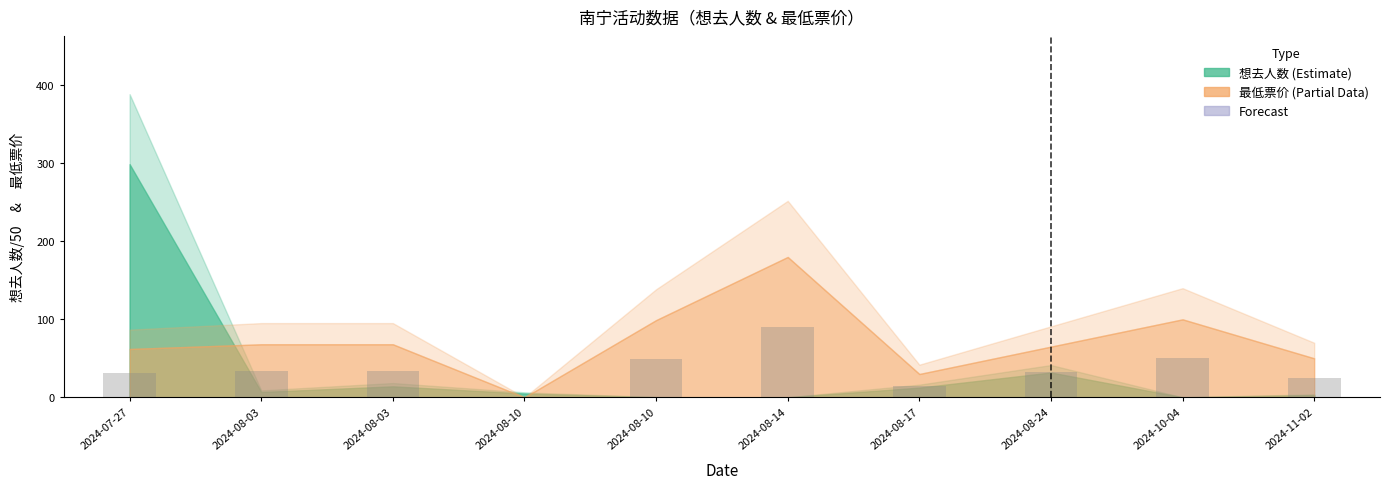

What is the average value?

36.1